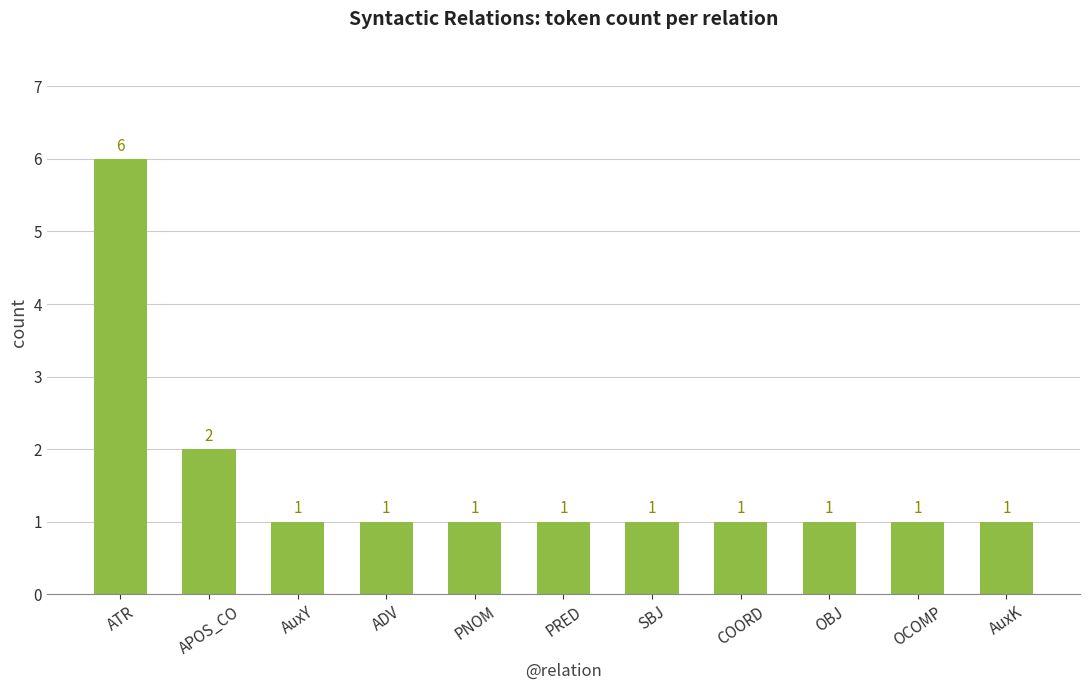

What position from the right is OBJ?

3